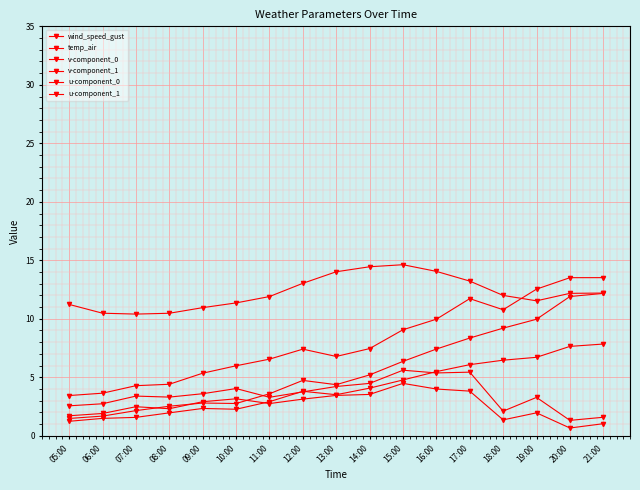

True or false: u-component_0 has a value of 1.0 at 08:00.

False